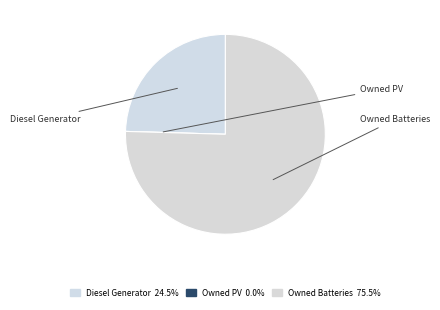

Does Owned Batteries account for over 50% of the chart?

Yes